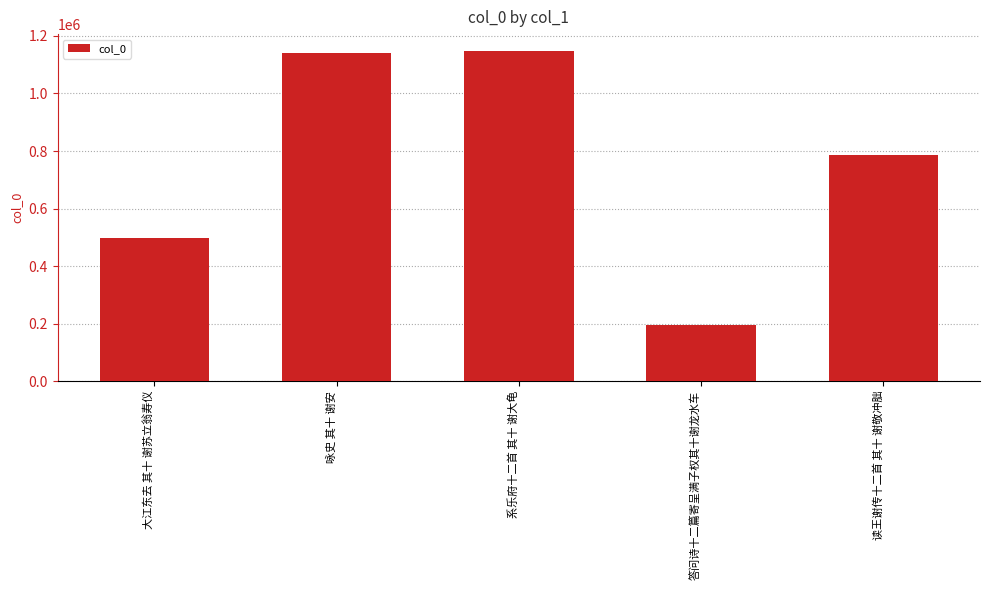

How many series are shown in this chart?

1